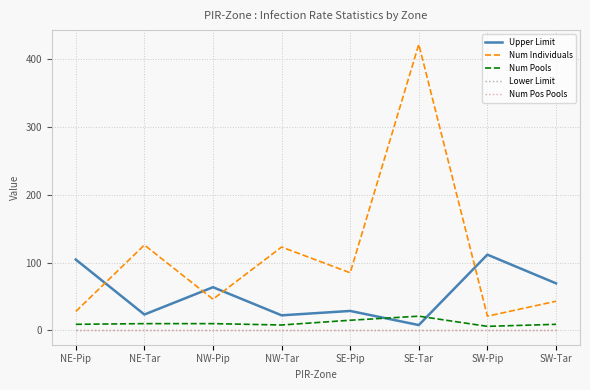

Does the chart display data point markers on the line(s)?

No